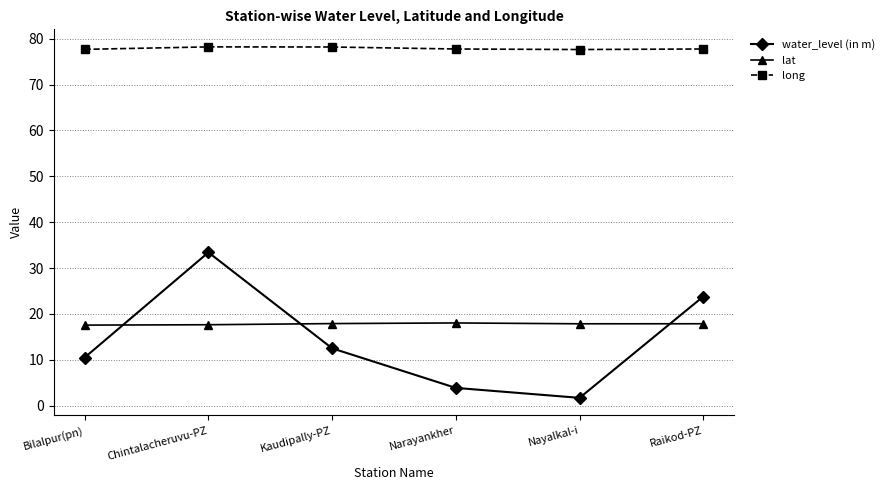

What is the total value across all series at Chintalacheruvu-PZ?

129.3